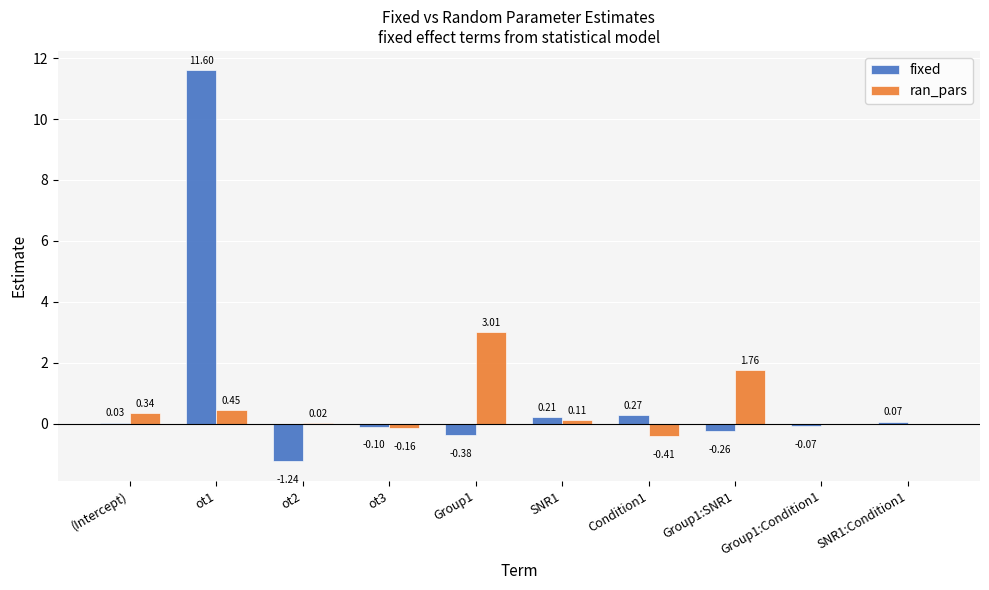

Where does the fixed series first go above 0?

(Intercept)